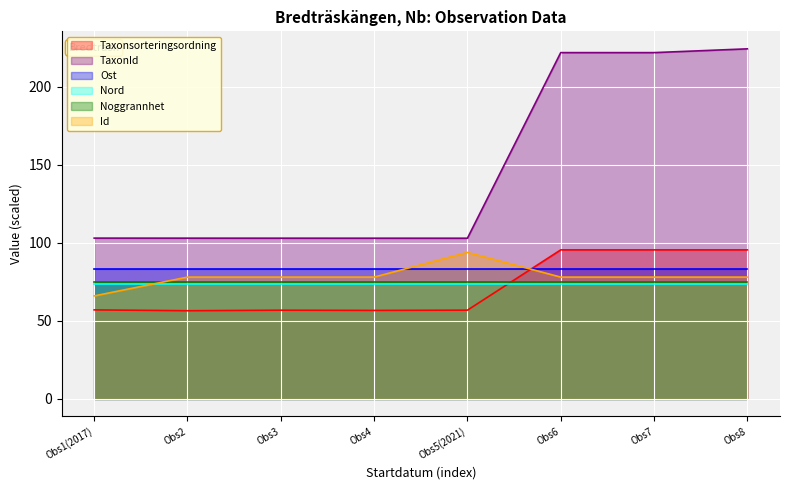

Where do Ost and Taxonsorteringsordning first cross each other?

Obs5(2021) and Obs6